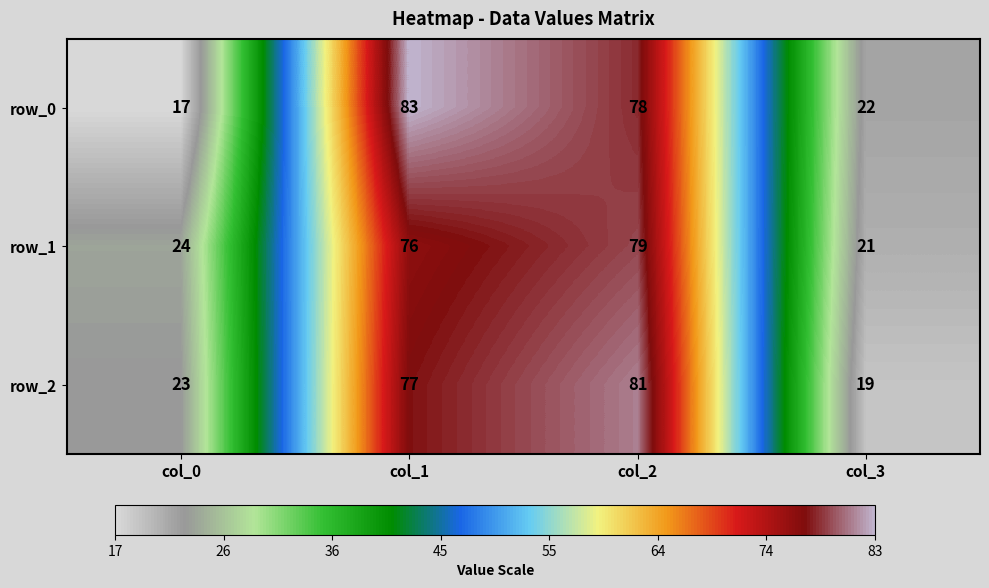

What is the maximum value shown in the chart?

83